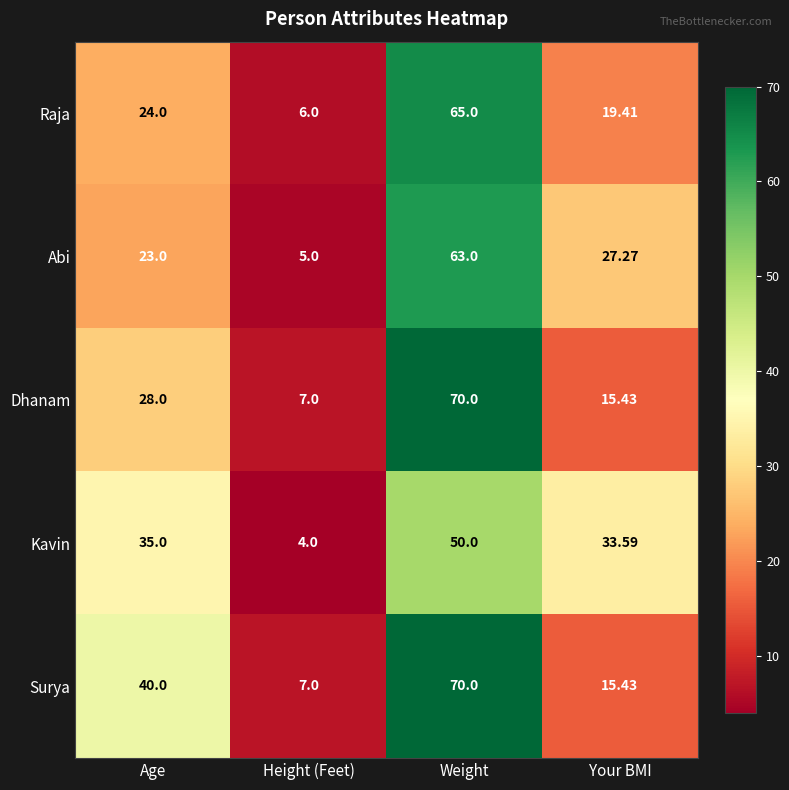

Rank the categories by Raja value from highest to lowest.

Weight, Age, Your BMI, Height (Feet)